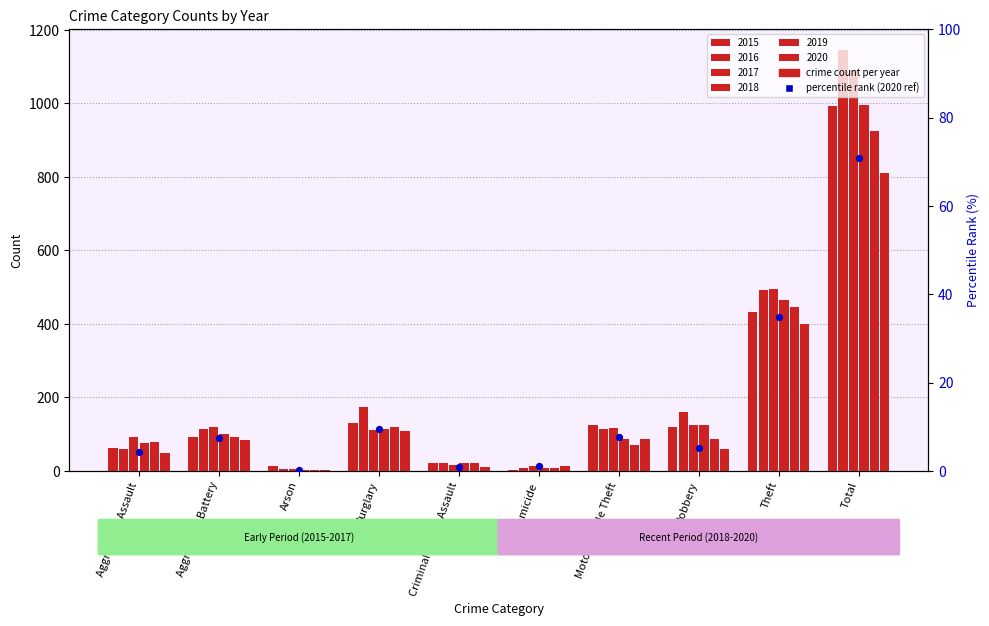

What is the ratio of the value at Motor Vehicle Theft to the value at Aggravated Assault?

1.8